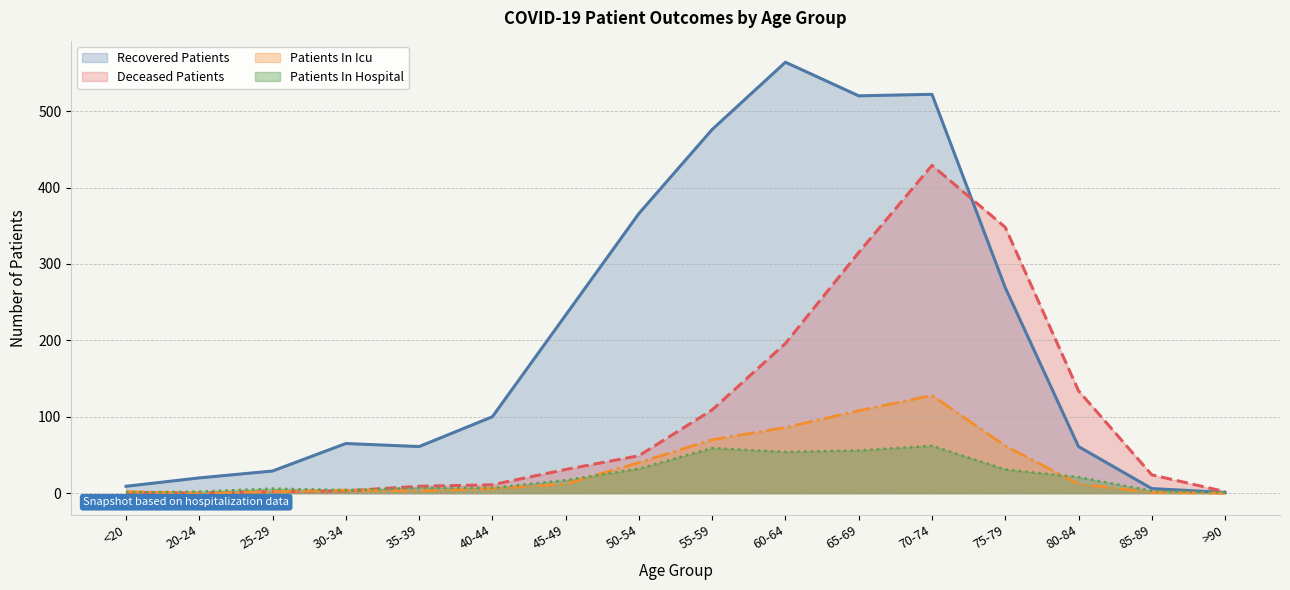

True or false: Deceased Patients (line) and Recovered Patients (line) cross at least once.

True